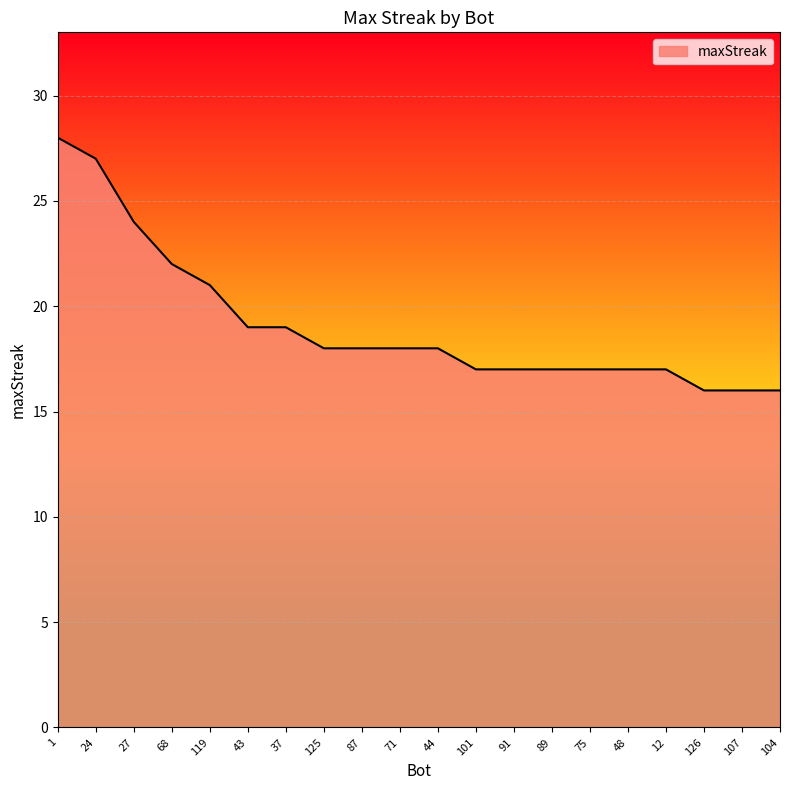

Read the value at 107.

16